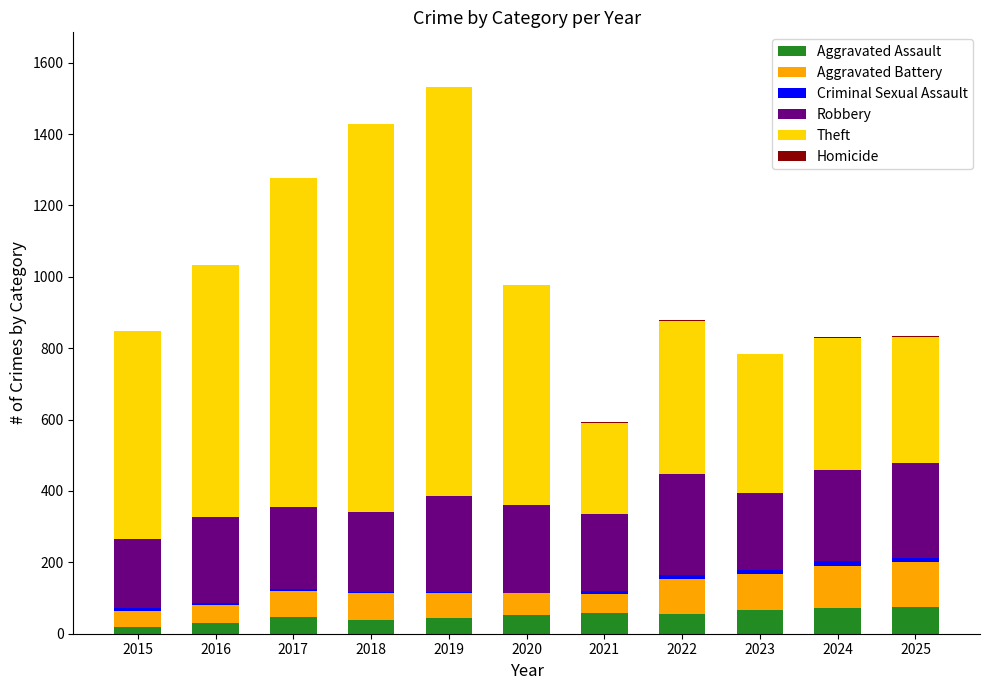

What is the maximum value for Aggravated Assault?

76